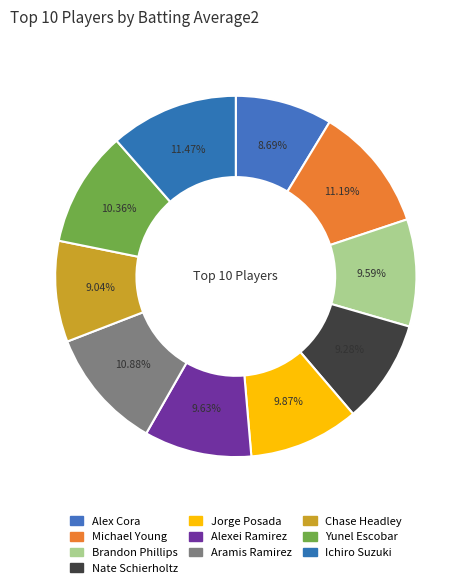

What percentage is the Alex Cora slice, to the nearest percent?

9%